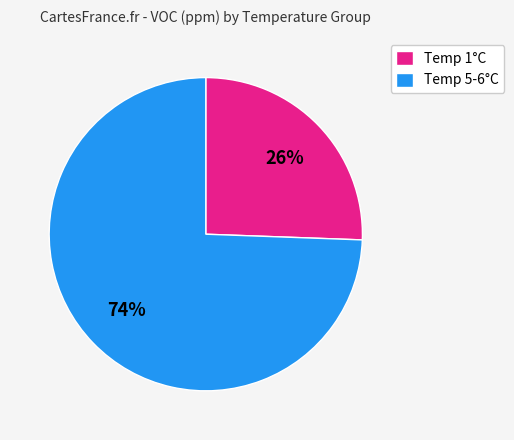

How many segments does this pie chart have?

2